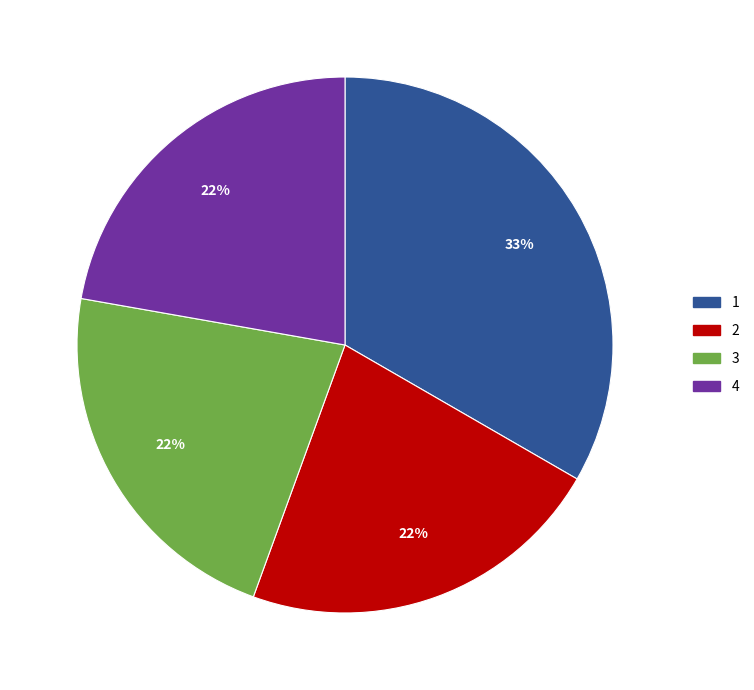

What is the ratio of the value at 4 to the value at 1?

0.7